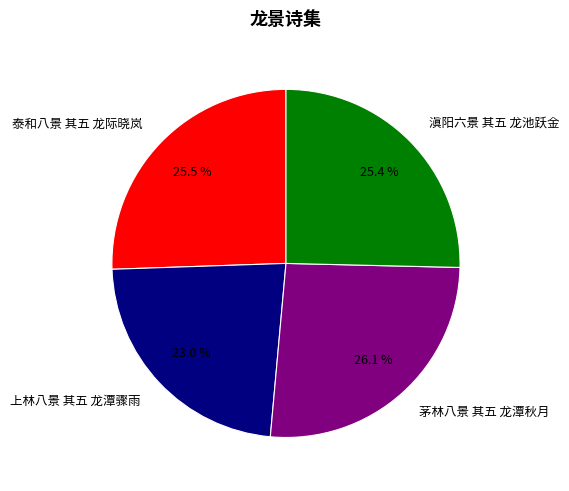

Which slice is the largest?

茅林八景 其五 龙潭秋月